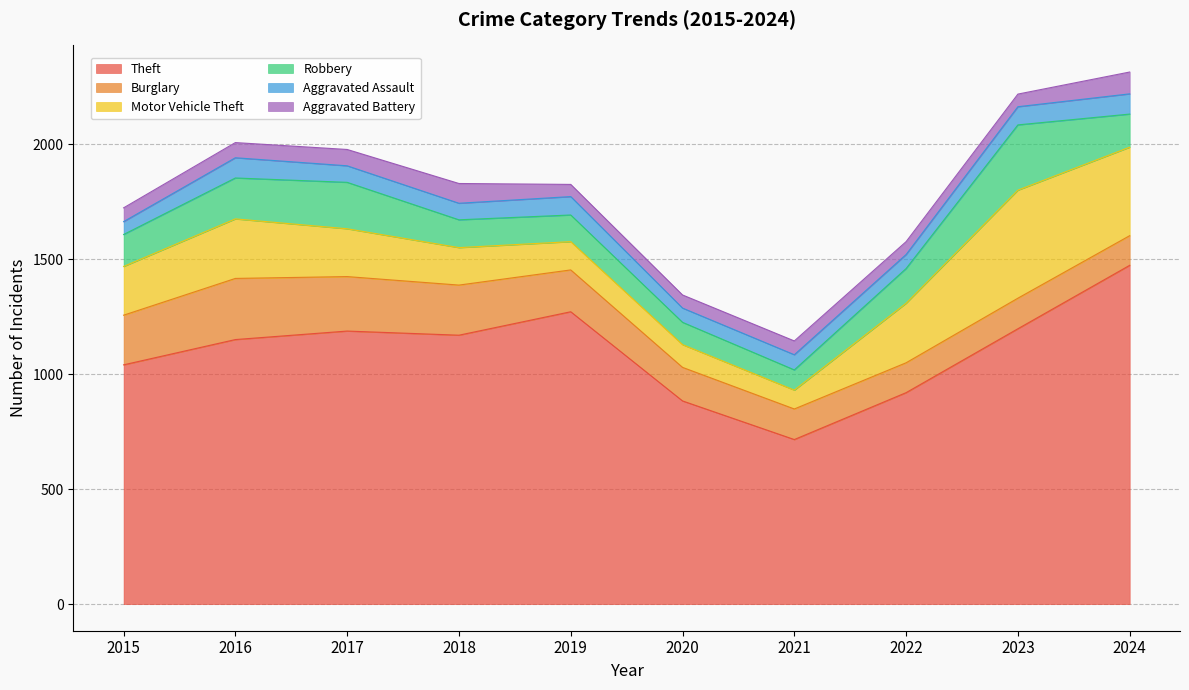

What is the difference between the Robbery values at 2019 and 2022?

35